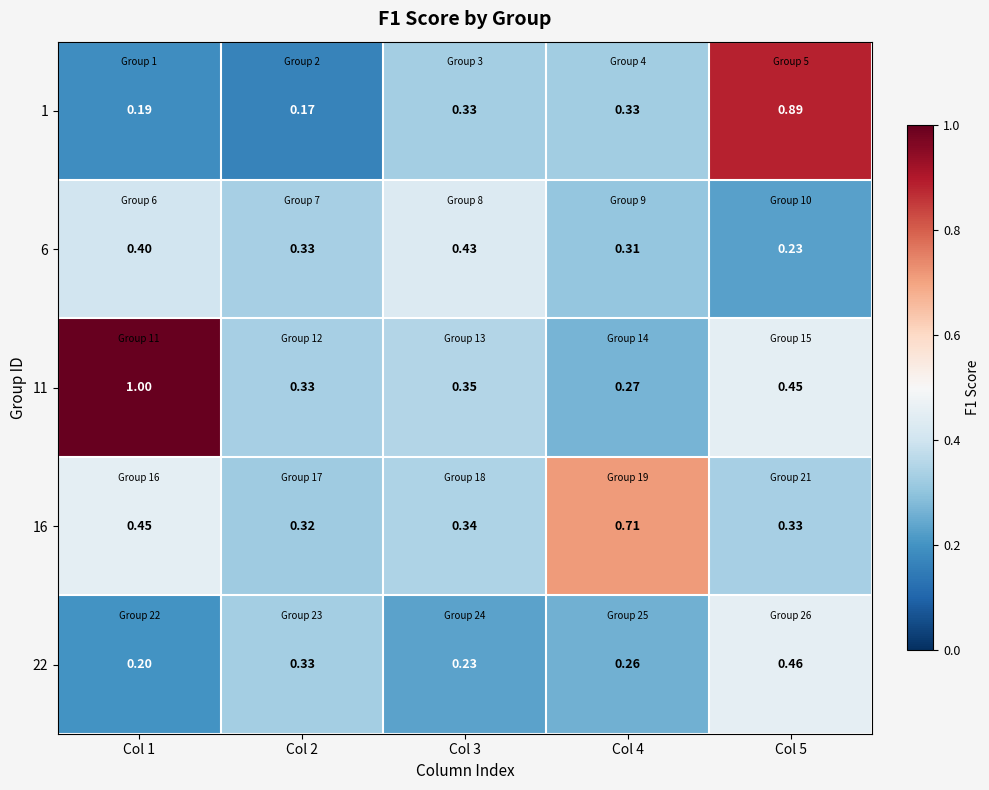

Is the value of 11 at Col 3 greater than the value of 22 at Col 3?

Yes